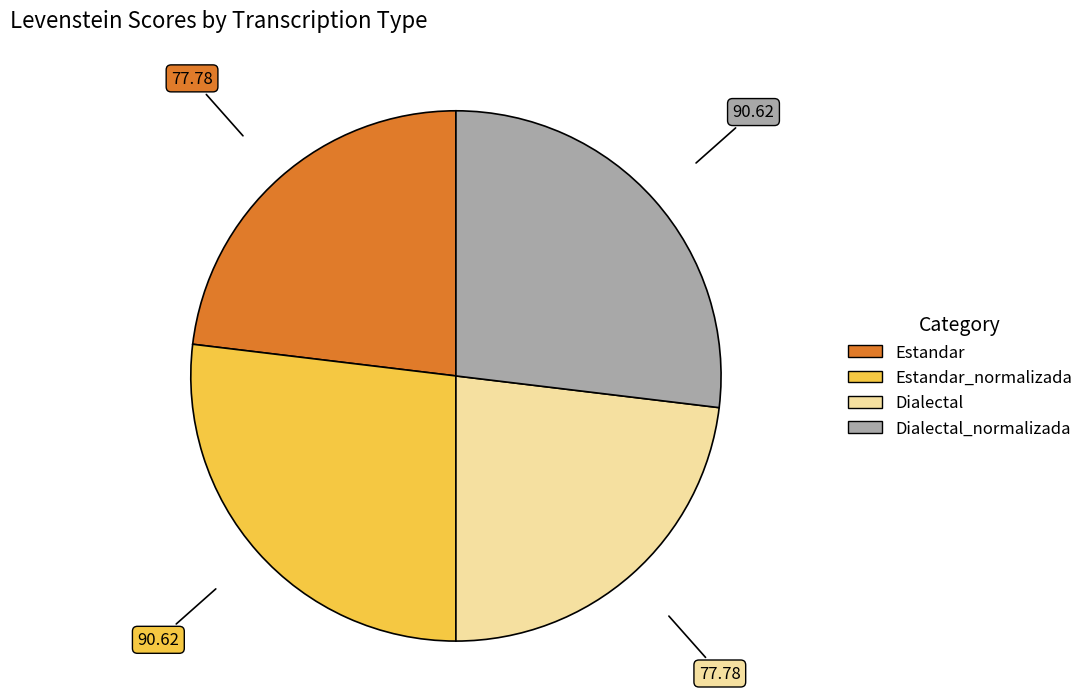

Is it true that Dialectal is 23% of the pie?

True